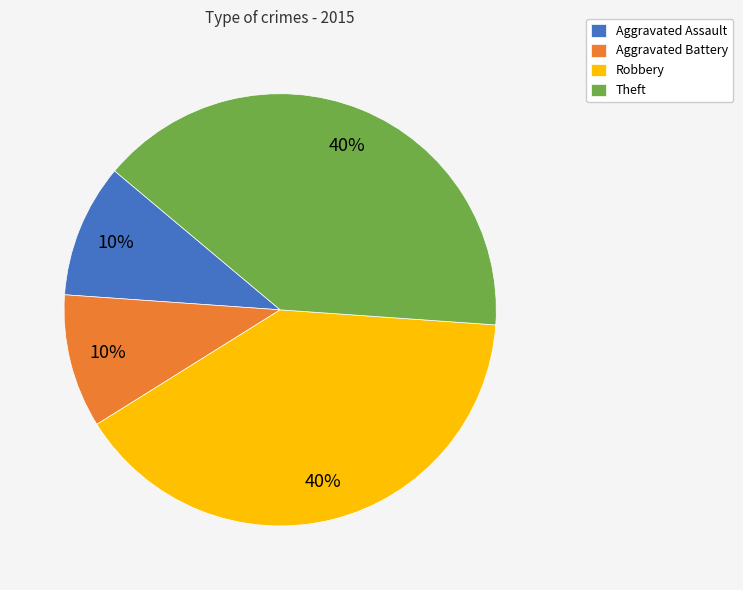

The Aggravated Battery slice represents 10% of the pie. True or false?

True